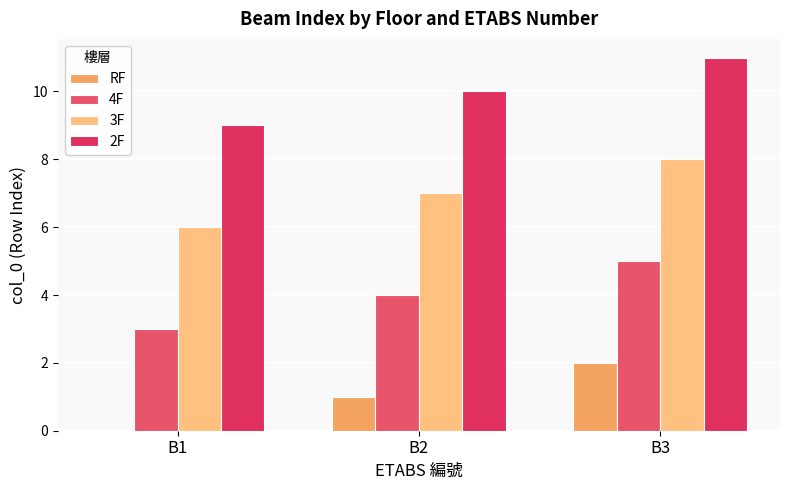

Rank the categories by 3F value from lowest to highest.

B1, B2, B3